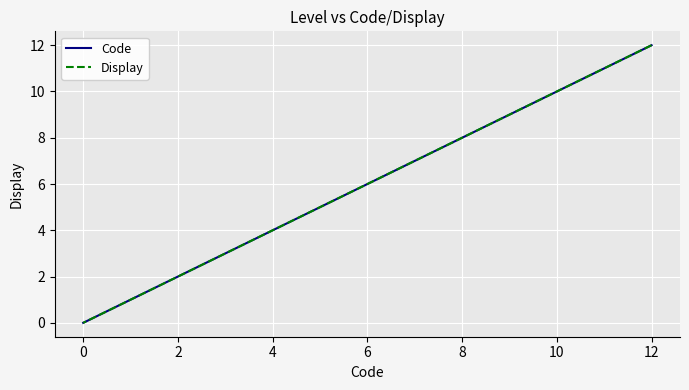

Rank the series by their maximum value, from lowest to highest.

Code, Display